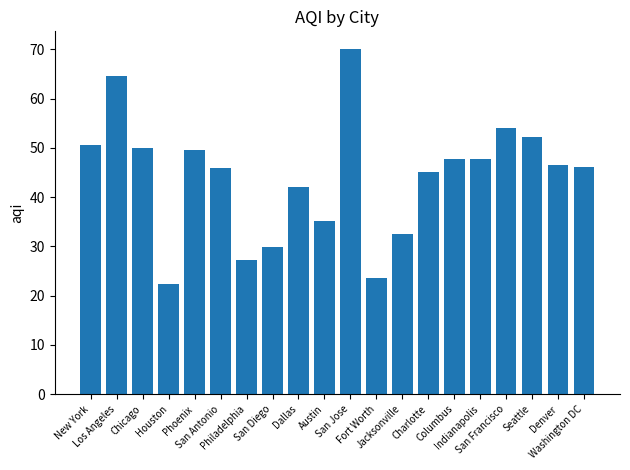

Reading left to right, what are all the values shown in this chart?

50.7	64.7	50.0	22.5	49.5	45.9	27.3	29.9	42.1	35.1	70.2	23.5	32.5	45.2	47.7	47.7	54.1	52.1	46.5	46.2